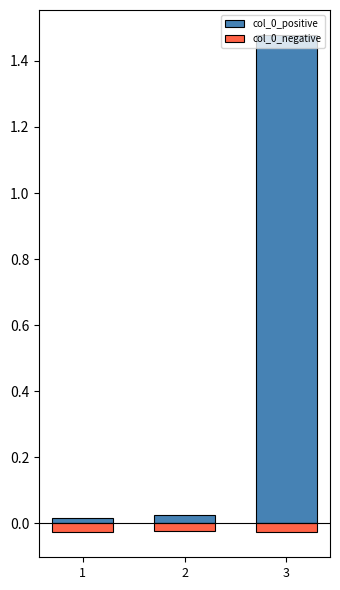

Rank the categories by col_0_negative value from highest to lowest.

2, 1, 3